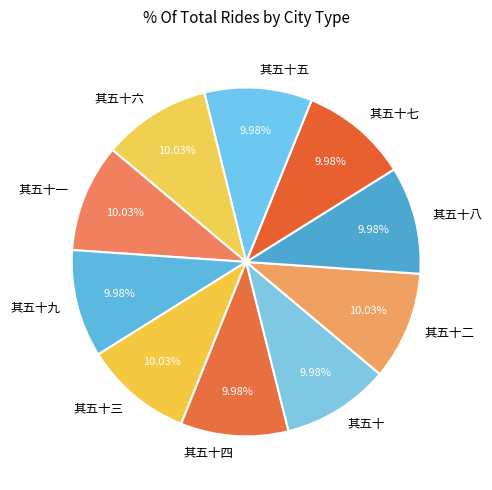

What is the ratio of the value at 其五十二 to the value at 其五十四?

1.0